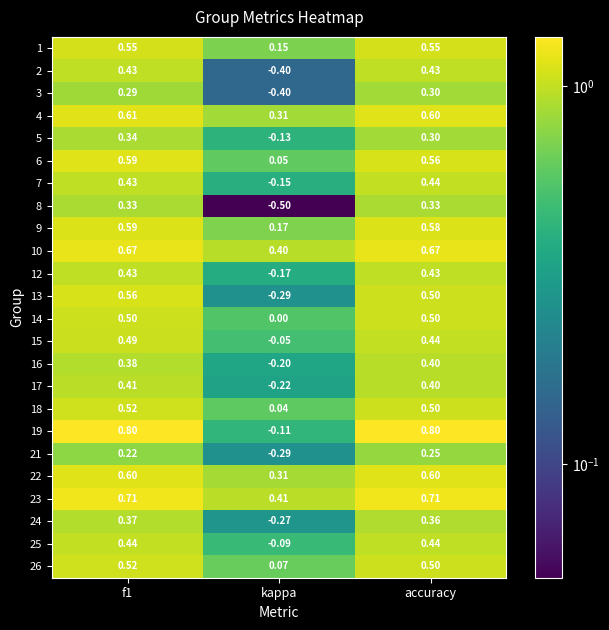

At which label is 7 closest to 0?

kappa